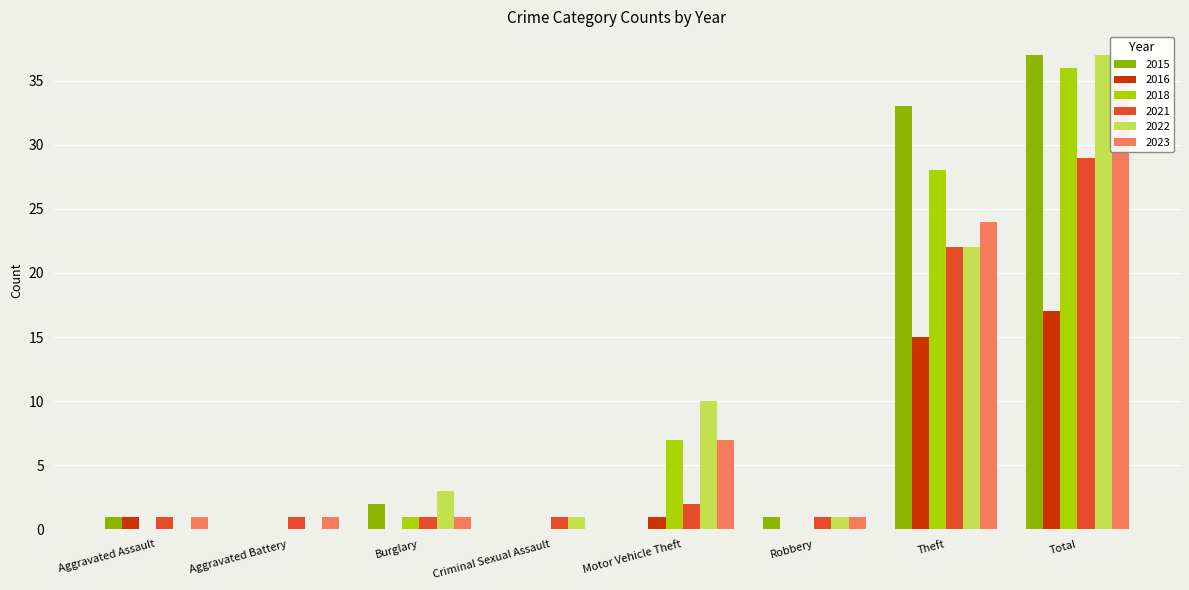

How many groups of bars are there?

8